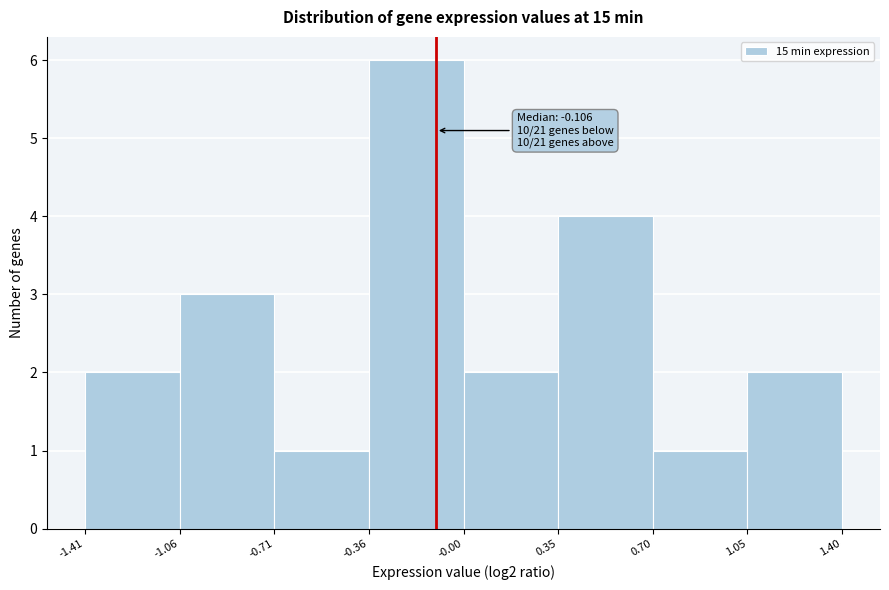

Which range on the x-axis has the tallest bar?

-0.36 to -0.00